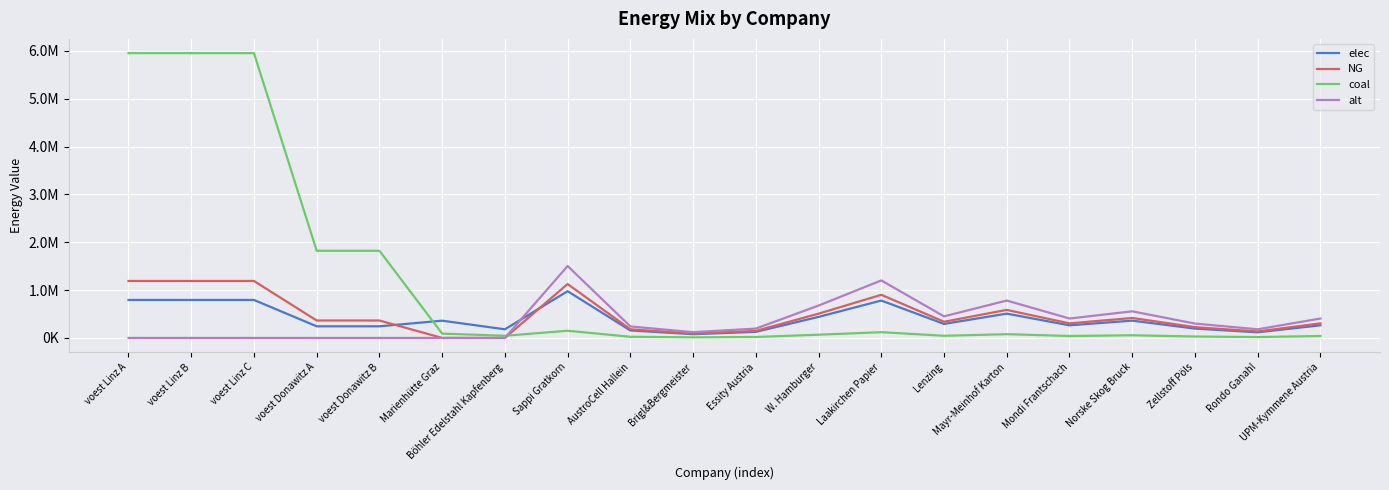

What is the difference between the maximum and minimum values in the coal series?

5942001.1